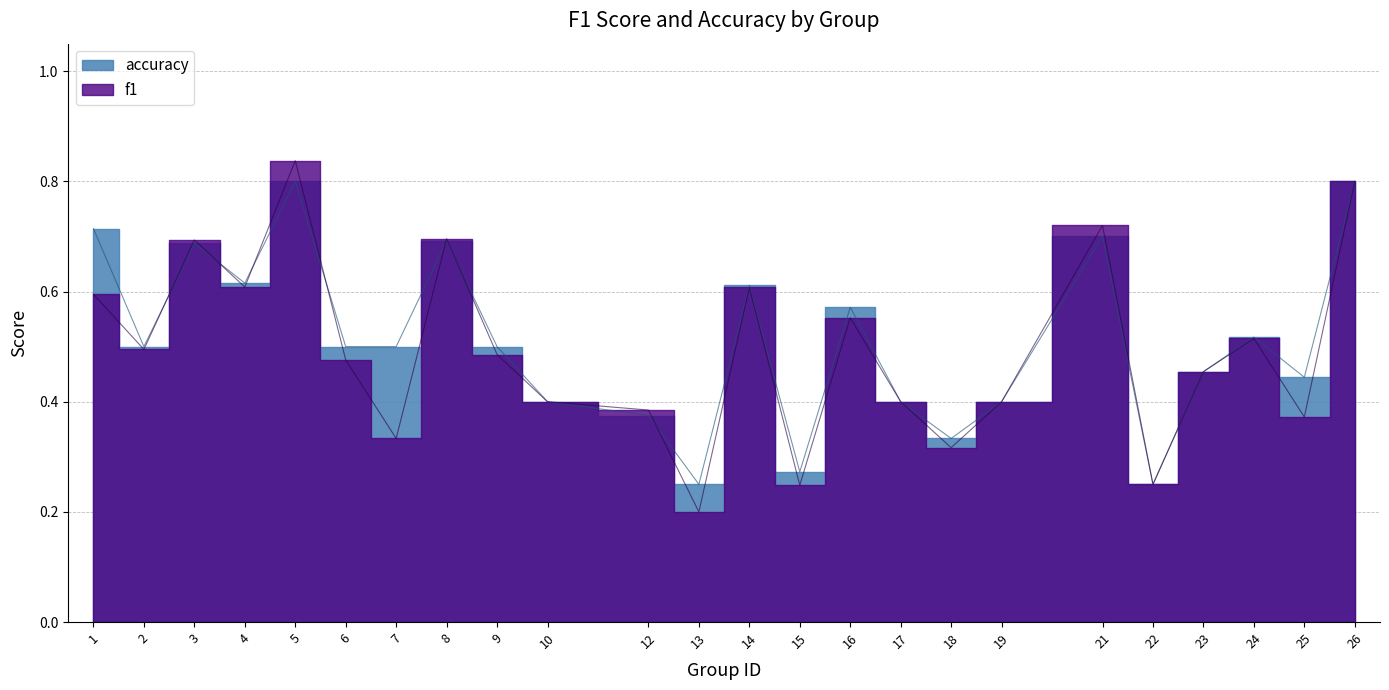

True or false: accuracy has a value of 0.3 at 18.

True